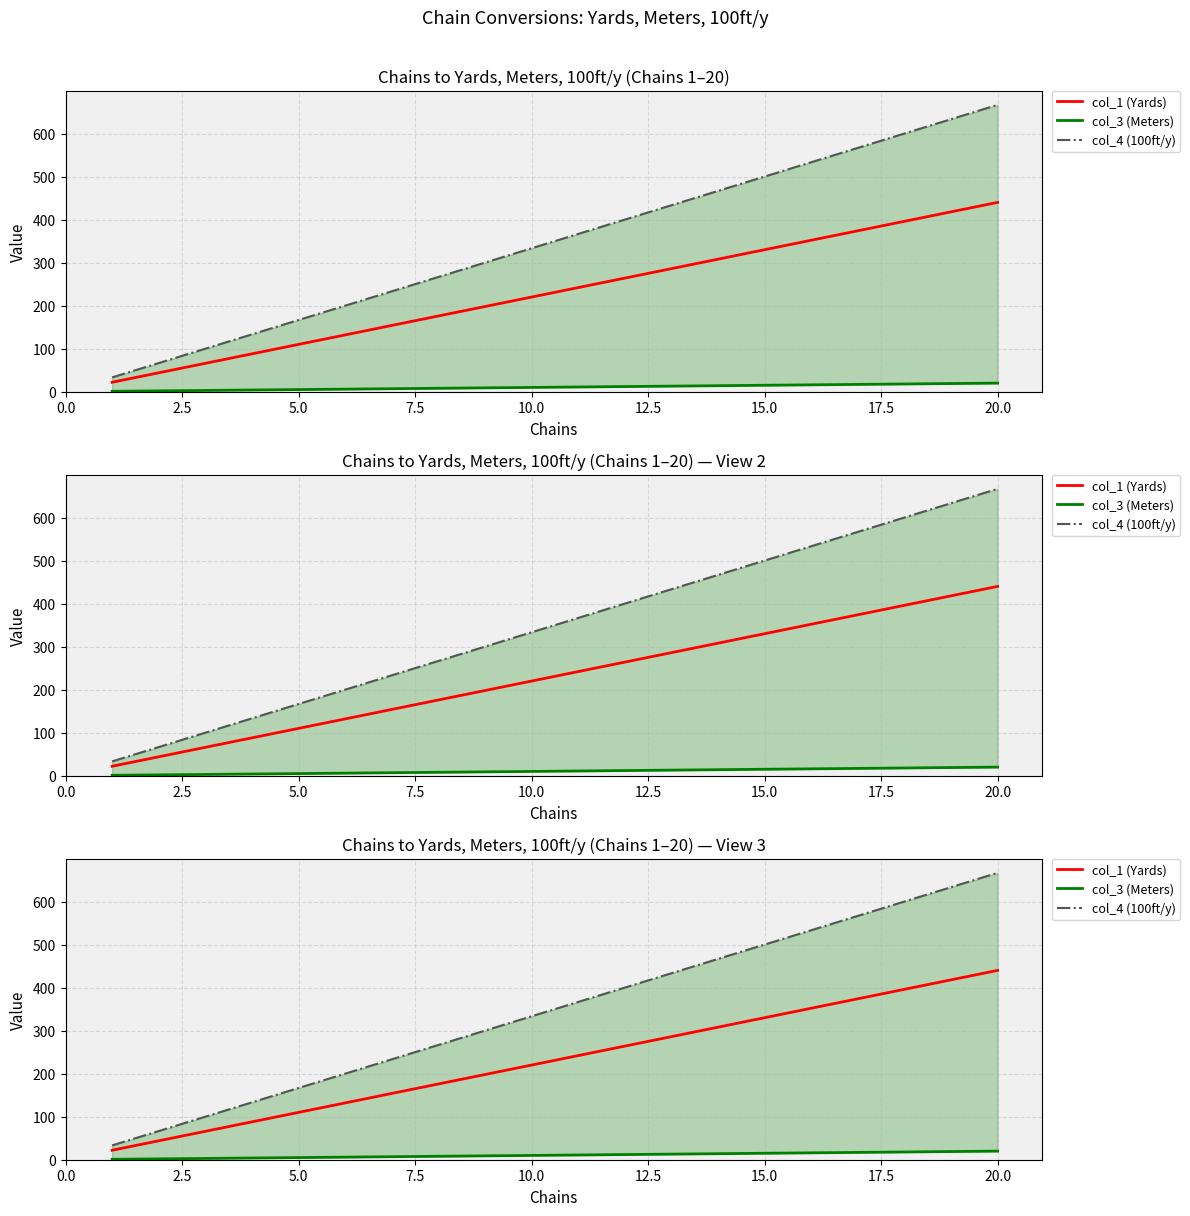

What is the maximum value shown in the chart?

666.7